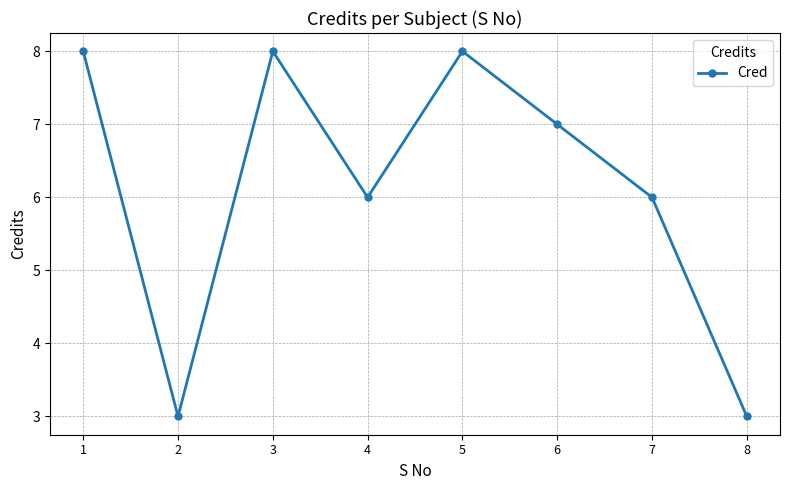

Approximately how many times larger is the value at 1 compared to 3?

1.0